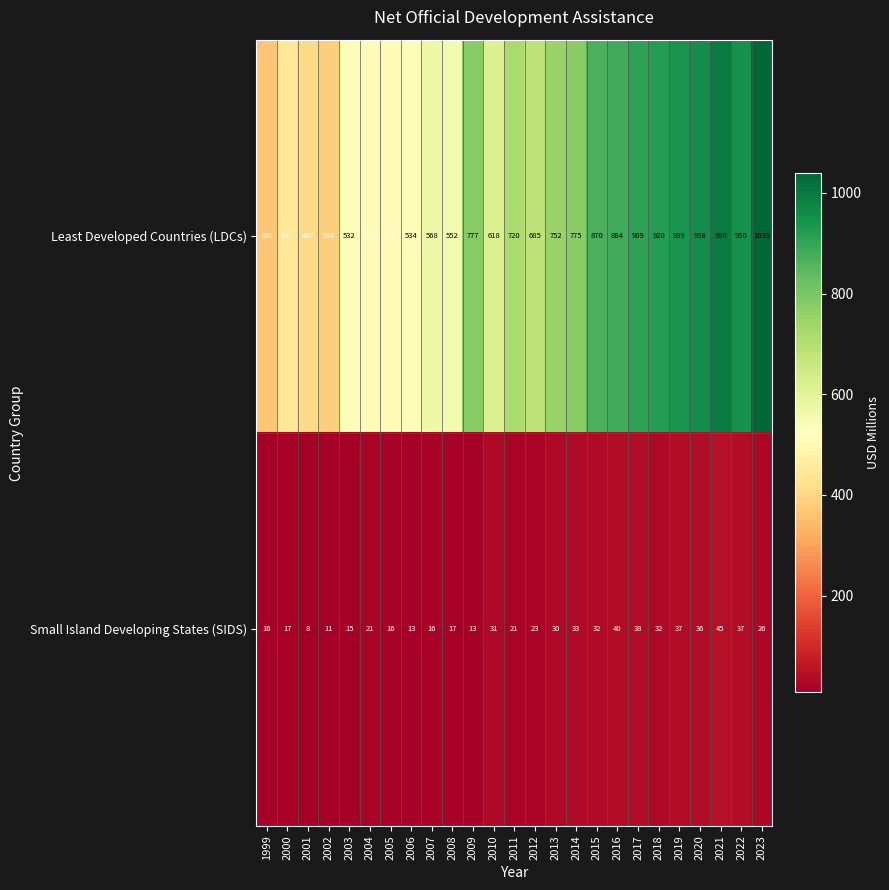

Between 2001 and 2021, which series saw the biggest shift?

Least Developed Countries (LDCs)